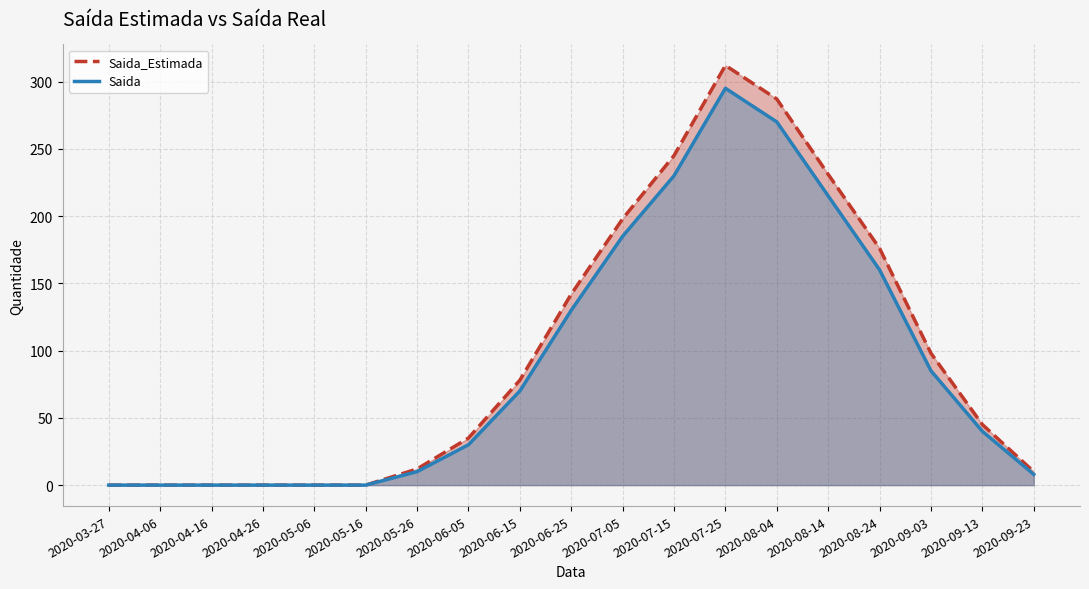

Which label corresponds to the smallest value in the chart?

2020-03-27